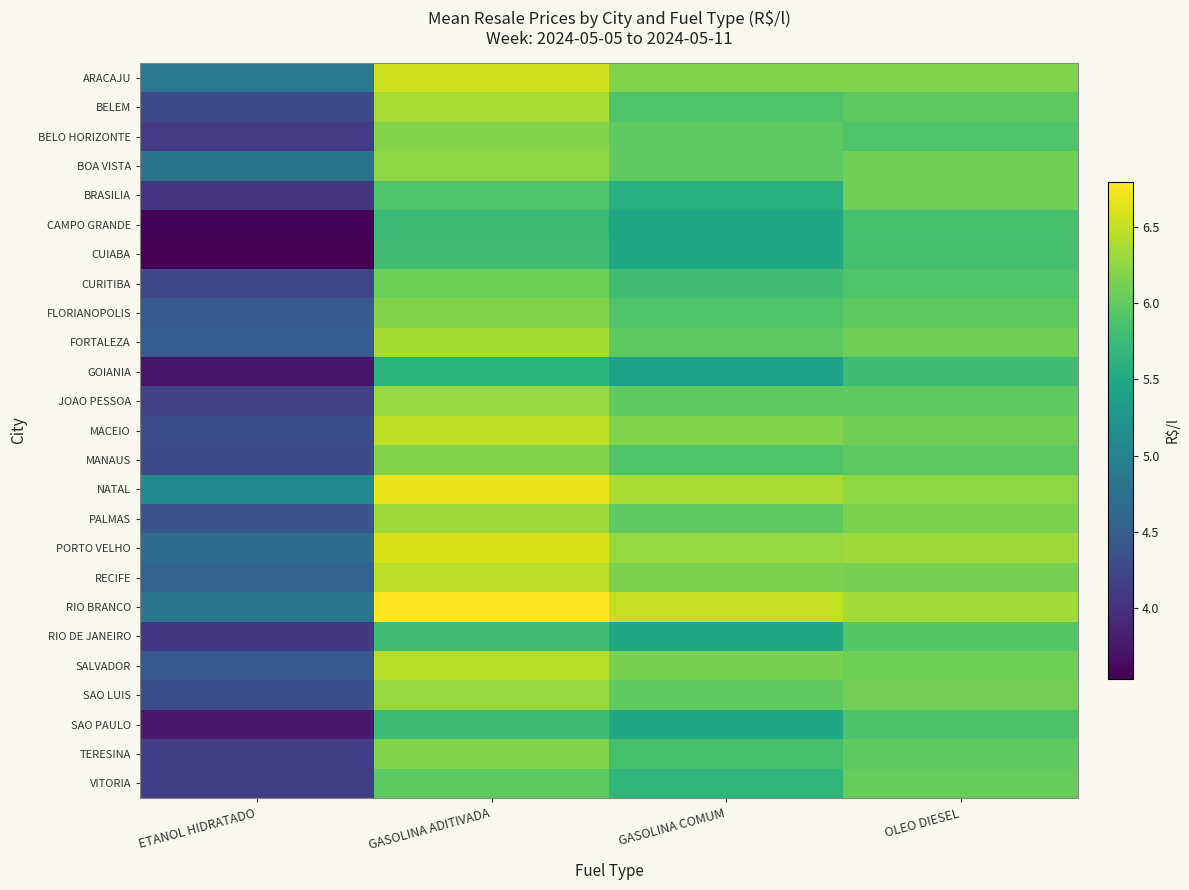

Reading left to right, extract all data points from this chart.

ARACAJU: ETANOL HIDRATADO=4.8	GASOLINA ADITIVADA=6.6	GASOLINA COMUM=6.2	OLEO DIESEL=6.2
BELEM: ETANOL HIDRATADO=4.3	GASOLINA ADITIVADA=6.4	GASOLINA COMUM=5.9	OLEO DIESEL=6.0
BELO HORIZONTE: ETANOL HIDRATADO=4.1	GASOLINA ADITIVADA=6.2	GASOLINA COMUM=6.0	OLEO DIESEL=5.9
BOA VISTA: ETANOL HIDRATADO=4.8	GASOLINA ADITIVADA=6.2	GASOLINA COMUM=6.0	OLEO DIESEL=6.1
BRASILIA: ETANOL HIDRATADO=4.0	GASOLINA ADITIVADA=5.9	GASOLINA COMUM=5.6	OLEO DIESEL=6.1
CAMPO GRANDE: ETANOL HIDRATADO=3.6	GASOLINA ADITIVADA=5.8	GASOLINA COMUM=5.5	OLEO DIESEL=5.8
CUIABA: ETANOL HIDRATADO=3.5	GASOLINA ADITIVADA=5.8	GASOLINA COMUM=5.5	OLEO DIESEL=5.8
CURITIBA: ETANOL HIDRATADO=4.2	GASOLINA ADITIVADA=6.1	GASOLINA COMUM=5.8	OLEO DIESEL=5.9
FLORIANOPOLIS: ETANOL HIDRATADO=4.5	GASOLINA ADITIVADA=6.2	GASOLINA COMUM=5.9	OLEO DIESEL=6.0
FORTALEZA: ETANOL HIDRATADO=4.5	GASOLINA ADITIVADA=6.3	GASOLINA COMUM=6.0	OLEO DIESEL=6.1
GOIANIA: ETANOL HIDRATADO=3.7	GASOLINA ADITIVADA=5.6	GASOLINA COMUM=5.4	OLEO DIESEL=5.8
JOAO PESSOA: ETANOL HIDRATADO=4.2	GASOLINA ADITIVADA=6.3	GASOLINA COMUM=6.0	OLEO DIESEL=6.0
MACEIO: ETANOL HIDRATADO=4.3	GASOLINA ADITIVADA=6.5	GASOLINA COMUM=6.2	OLEO DIESEL=6.1
MANAUS: ETANOL HIDRATADO=4.3	GASOLINA ADITIVADA=6.2	GASOLINA COMUM=5.9	OLEO DIESEL=6.0
NATAL: ETANOL HIDRATADO=5.1	GASOLINA ADITIVADA=6.7	GASOLINA COMUM=6.4	OLEO DIESEL=6.2
PALMAS: ETANOL HIDRATADO=4.4	GASOLINA ADITIVADA=6.3	GASOLINA COMUM=6.0	OLEO DIESEL=6.2
PORTO VELHO: ETANOL HIDRATADO=4.7	GASOLINA ADITIVADA=6.6	GASOLINA COMUM=6.3	OLEO DIESEL=6.3
RECIFE: ETANOL HIDRATADO=4.6	GASOLINA ADITIVADA=6.5	GASOLINA COMUM=6.2	OLEO DIESEL=6.1
RIO BRANCO: ETANOL HIDRATADO=4.8	GASOLINA ADITIVADA=6.8	GASOLINA COMUM=6.5	OLEO DIESEL=6.3
RIO DE JANEIRO: ETANOL HIDRATADO=4.1	GASOLINA ADITIVADA=5.8	GASOLINA COMUM=5.5	OLEO DIESEL=5.9
SALVADOR: ETANOL HIDRATADO=4.4	GASOLINA ADITIVADA=6.4	GASOLINA COMUM=6.1	OLEO DIESEL=6.1
SAO LUIS: ETANOL HIDRATADO=4.3	GASOLINA ADITIVADA=6.3	GASOLINA COMUM=6.0	OLEO DIESEL=6.1
SAO PAULO: ETANOL HIDRATADO=3.8	GASOLINA ADITIVADA=5.8	GASOLINA COMUM=5.5	OLEO DIESEL=5.9
TERESINA: ETANOL HIDRATADO=4.1	GASOLINA ADITIVADA=6.2	GASOLINA COMUM=5.8	OLEO DIESEL=6.0
VITORIA: ETANOL HIDRATADO=4.1	GASOLINA ADITIVADA=6.0	GASOLINA COMUM=5.7	OLEO DIESEL=6.0